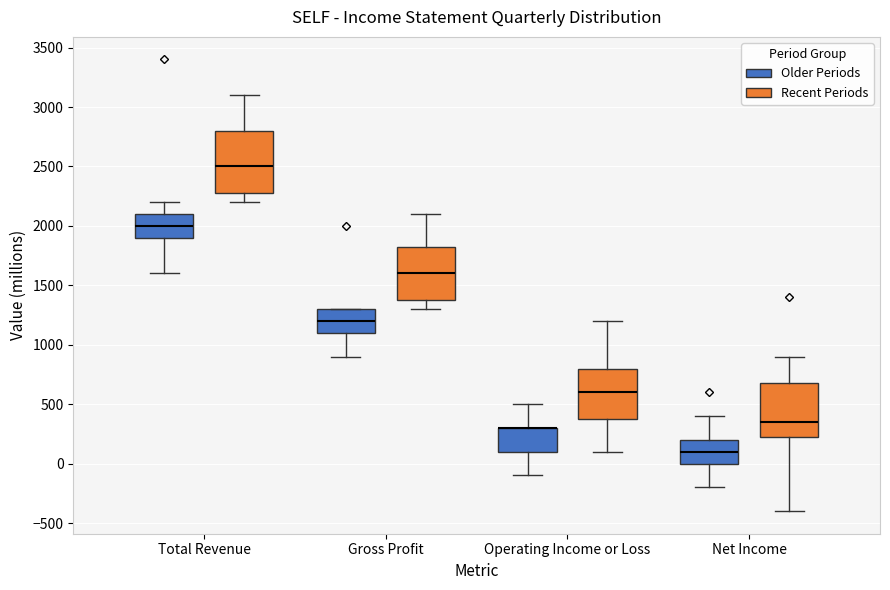

Reading left to right, read every box against the y-axis: the position of its median line, the range the box covers, and the ends of its whiskers. The values are not printed on the chart, so give them approximately, as read against the axis.

Total Revenue (Older Periods): median 2000, box 1900 to 2100, whiskers 1600 to 2200
Total Revenue (Recent Periods): median 2500, box 2300 to 2800, whiskers 2200 to 3100
Gross Profit (Older Periods): median 1200, box 1100 to 1300, whiskers 900 to 1300
Gross Profit (Recent Periods): median 1600, box 1400 to 1850, whiskers 1300 to 2100
Operating Income or Loss (Older Periods): median 300 (drawn on the box's upper edge), box 100 to 300, whiskers -100 to 500
Operating Income or Loss (Recent Periods): median 600, box 400 to 800, whiskers 100 to 1200
Net Income (Older Periods): median 100, box 0 to 200, whiskers -200 to 400
Net Income (Recent Periods): median 350, box 250 to 700, whiskers -400 to 900